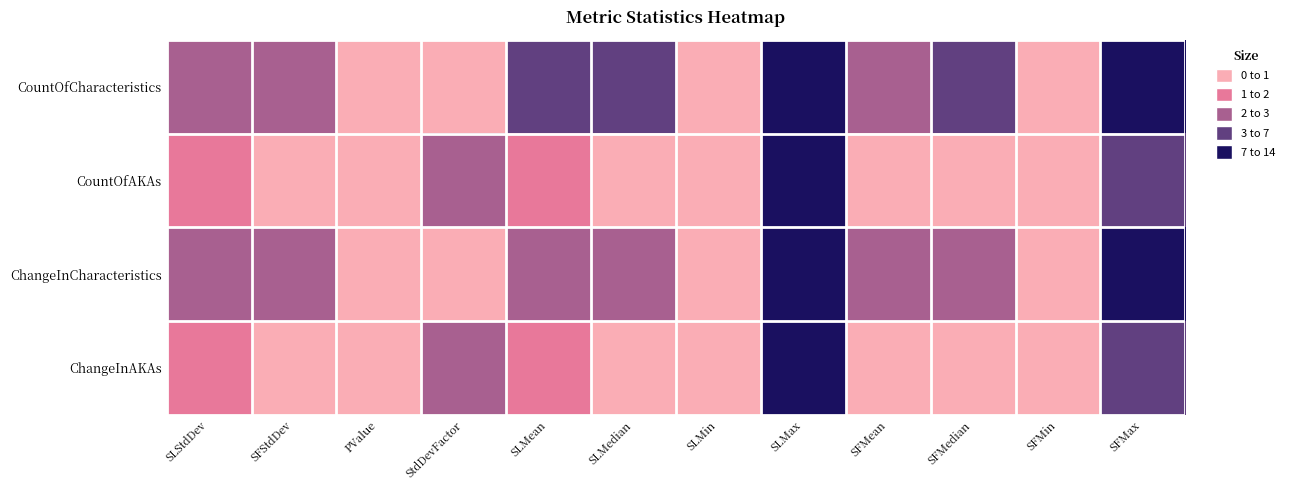

Between SFMax and SLMin, which is larger?

SFMax